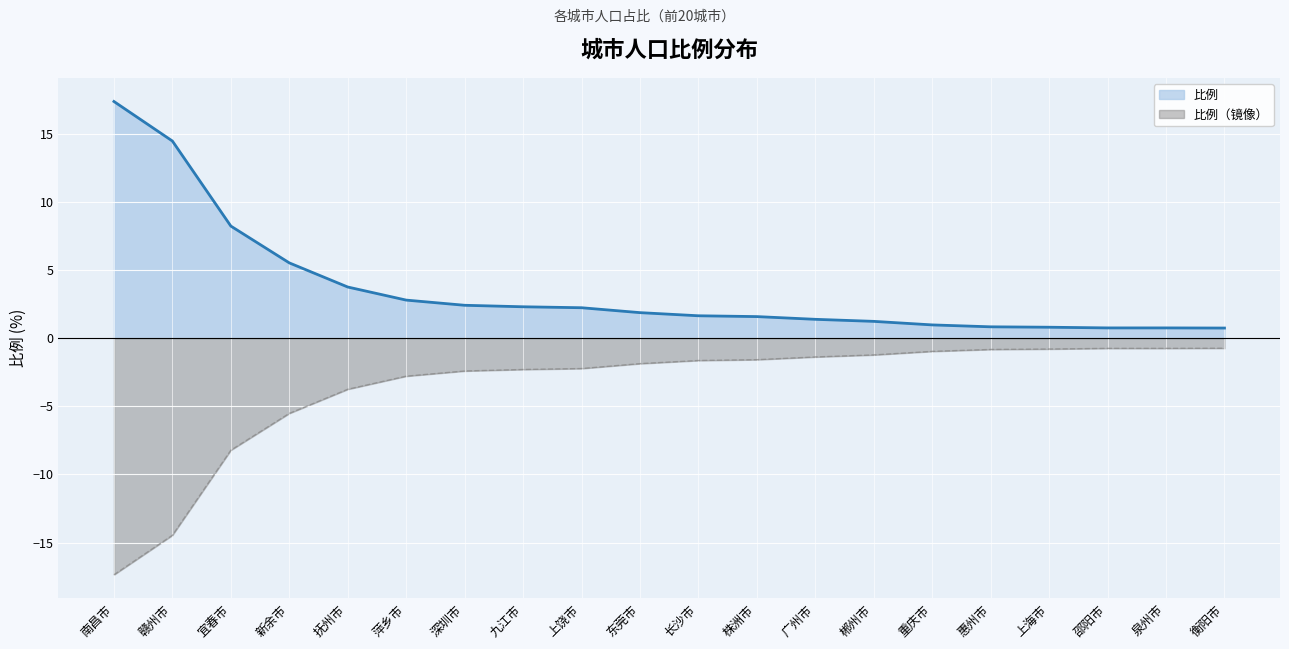

How many data points are above 1?

14